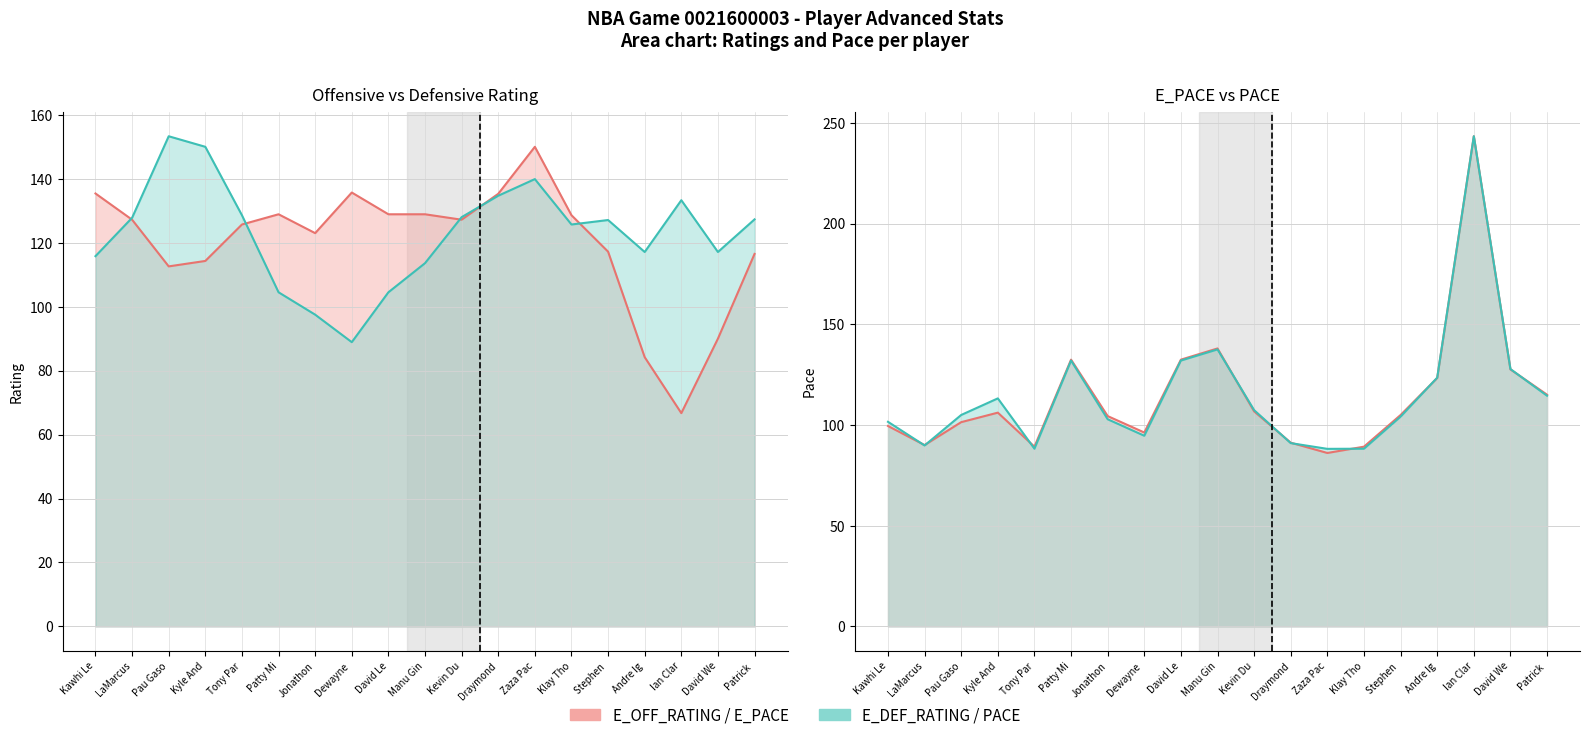

Which has a higher value, David Le or Patrick ?

David Le